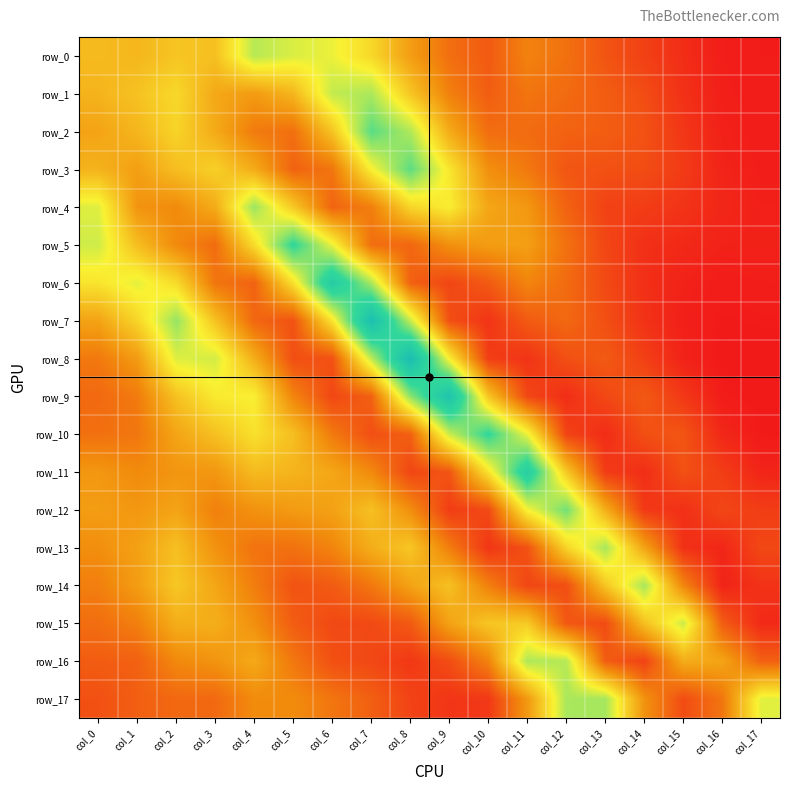

Reading right to left, what are all the values shown in this chart?

row_0: col_17=0.0	col_16=0.0	col_15=0.0	col_14=0.0	col_13=0.0	col_12=0.0	col_11=0.0	col_10=0.0	col_9=0.0	col_8=0.1	col_7=0.1	col_6=0.1	col_5=0.1	col_4=0.1	col_3=0.1	col_2=0.1	col_1=0.1	col_0=0.1
row_1: col_17=0.0	col_16=0.0	col_15=0.0	col_14=0.0	col_13=0.0	col_12=0.0	col_11=0.0	col_10=0.0	col_9=0.0	col_8=0.1	col_7=0.1	col_6=0.1	col_5=0.1	col_4=0.1	col_3=0.1	col_2=0.1	col_1=0.1	col_0=0.1
row_2: col_17=0.0	col_16=0.0	col_15=0.0	col_14=0.0	col_13=0.0	col_12=0.0	col_11=0.0	col_10=0.0	col_9=0.1	col_8=0.1	col_7=0.1	col_6=0.1	col_5=0.0	col_4=0.0	col_3=0.1	col_2=0.1	col_1=0.1	col_0=0.1
row_3: col_17=0.0	col_16=0.0	col_15=0.0	col_14=0.0	col_13=0.0	col_12=0.0	col_11=0.0	col_10=0.1	col_9=0.1	col_8=0.1	col_7=0.1	col_6=0.0	col_5=0.0	col_4=0.1	col_3=0.1	col_2=0.1	col_1=0.1	col_0=0.1
row_4: col_17=0.0	col_16=0.0	col_15=0.0	col_14=0.0	col_13=0.0	col_12=0.0	col_11=0.1	col_10=0.1	col_9=0.1	col_8=0.1	col_7=0.0	col_6=0.0	col_5=0.1	col_4=0.1	col_3=0.1	col_2=0.1	col_1=0.1	col_0=0.1
row_5: col_17=0.0	col_16=0.0	col_15=0.0	col_14=0.0	col_13=0.0	col_12=0.0	col_11=0.1	col_10=0.1	col_9=0.1	col_8=0.0	col_7=0.0	col_6=0.1	col_5=0.2	col_4=0.1	col_3=0.0	col_2=0.1	col_1=0.1	col_0=0.1
row_6: col_17=0.0	col_16=0.0	col_15=0.0	col_14=0.0	col_13=0.0	col_12=0.0	col_11=0.0	col_10=0.0	col_9=0.0	col_8=0.0	col_7=0.1	col_6=0.2	col_5=0.1	col_4=0.0	col_3=0.0	col_2=0.1	col_1=0.1	col_0=0.1
row_7: col_17=0.0	col_16=0.0	col_15=0.0	col_14=0.0	col_13=0.0	col_12=0.0	col_11=0.0	col_10=0.0	col_9=0.0	col_8=0.1	col_7=0.2	col_6=0.1	col_5=0.0	col_4=0.0	col_3=0.1	col_2=0.1	col_1=0.1	col_0=0.1
row_8: col_17=0.0	col_16=0.0	col_15=0.0	col_14=0.0	col_13=0.0	col_12=0.0	col_11=0.0	col_10=0.0	col_9=0.1	col_8=0.2	col_7=0.1	col_6=0.0	col_5=0.0	col_4=0.1	col_3=0.1	col_2=0.1	col_1=0.1	col_0=0.0
row_9: col_17=0.0	col_16=0.0	col_15=0.0	col_14=0.0	col_13=0.0	col_12=0.0	col_11=0.0	col_10=0.1	col_9=0.2	col_8=0.1	col_7=0.0	col_6=0.0	col_5=0.0	col_4=0.1	col_3=0.1	col_2=0.1	col_1=0.0	col_0=0.0
row_10: col_17=0.0	col_16=0.0	col_15=0.0	col_14=0.0	col_13=0.0	col_12=0.0	col_11=0.1	col_10=0.2	col_9=0.1	col_8=0.0	col_7=0.0	col_6=0.0	col_5=0.1	col_4=0.1	col_3=0.1	col_2=0.1	col_1=0.0	col_0=0.0
row_11: col_17=0.0	col_16=0.0	col_15=0.0	col_14=0.0	col_13=0.0	col_12=0.1	col_11=0.2	col_10=0.1	col_9=0.0	col_8=0.0	col_7=0.1	col_6=0.1	col_5=0.1	col_4=0.1	col_3=0.1	col_2=0.1	col_1=0.1	col_0=0.1
row_12: col_17=0.0	col_16=0.0	col_15=0.0	col_14=0.0	col_13=0.1	col_12=0.1	col_11=0.1	col_10=0.0	col_9=0.0	col_8=0.1	col_7=0.1	col_6=0.1	col_5=0.1	col_4=0.1	col_3=0.0	col_2=0.1	col_1=0.1	col_0=0.1
row_13: col_17=0.0	col_16=0.0	col_15=0.0	col_14=0.1	col_13=0.1	col_12=0.1	col_11=0.0	col_10=0.0	col_9=0.0	col_8=0.1	col_7=0.1	col_6=0.0	col_5=0.0	col_4=0.0	col_3=0.1	col_2=0.1	col_1=0.1	col_0=0.1
row_14: col_17=0.0	col_16=0.0	col_15=0.0	col_14=0.1	col_13=0.1	col_12=0.0	col_11=0.0	col_10=0.0	col_9=0.1	col_8=0.1	col_7=0.0	col_6=0.0	col_5=0.0	col_4=0.0	col_3=0.1	col_2=0.1	col_1=0.1	col_0=0.0
row_15: col_17=0.0	col_16=0.0	col_15=0.1	col_14=0.1	col_13=0.0	col_12=0.0	col_11=0.1	col_10=0.1	col_9=0.1	col_8=0.0	col_7=0.0	col_6=0.0	col_5=0.0	col_4=0.1	col_3=0.1	col_2=0.1	col_1=0.0	col_0=0.0
row_16: col_17=0.0	col_16=0.1	col_15=0.1	col_14=0.0	col_13=0.0	col_12=0.1	col_11=0.1	col_10=0.0	col_9=0.0	col_8=0.0	col_7=0.0	col_6=0.0	col_5=0.0	col_4=0.1	col_3=0.1	col_2=0.0	col_1=0.0	col_0=0.0
row_17: col_17=0.1	col_16=0.0	col_15=0.0	col_14=0.1	col_13=0.1	col_12=0.1	col_11=0.1	col_10=0.0	col_9=0.0	col_8=0.0	col_7=0.0	col_6=0.0	col_5=0.1	col_4=0.1	col_3=0.0	col_2=0.0	col_1=0.0	col_0=0.0